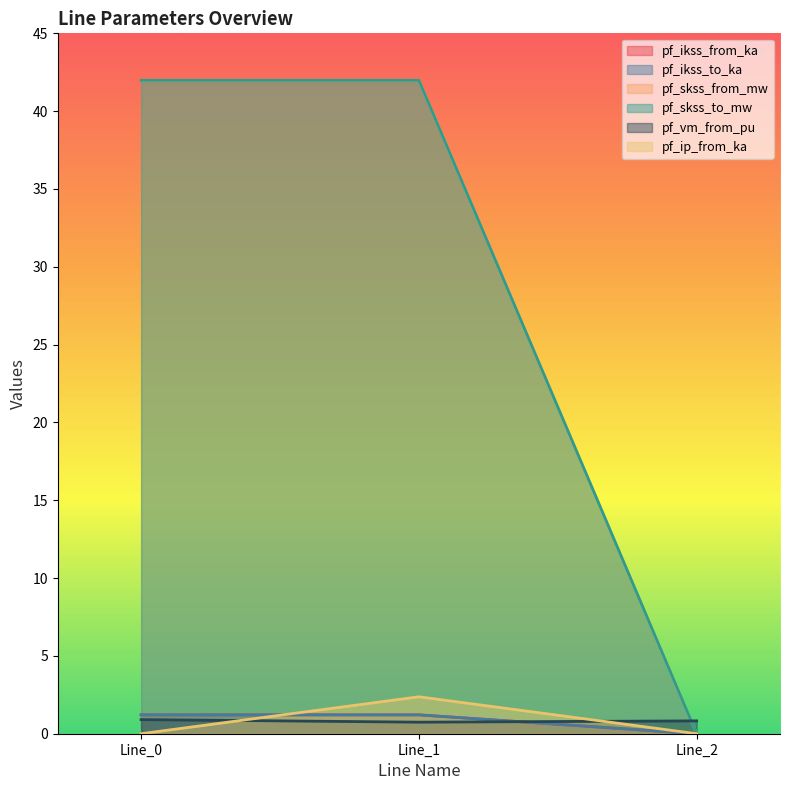

Reading left to right, list all the values displayed in this chart.

pf_ikss_from_ka: 1.2	1.2	0.0
pf_ikss_to_ka: 1.2	1.2	0.0
pf_skss_from_mw: 42.0	42.0	0.0
pf_skss_to_mw: 42.0	42.0	0.0
pf_vm_from_pu: 0.9	0.7	0.8
pf_ip_from_ka: 0.0	2.4	0.0